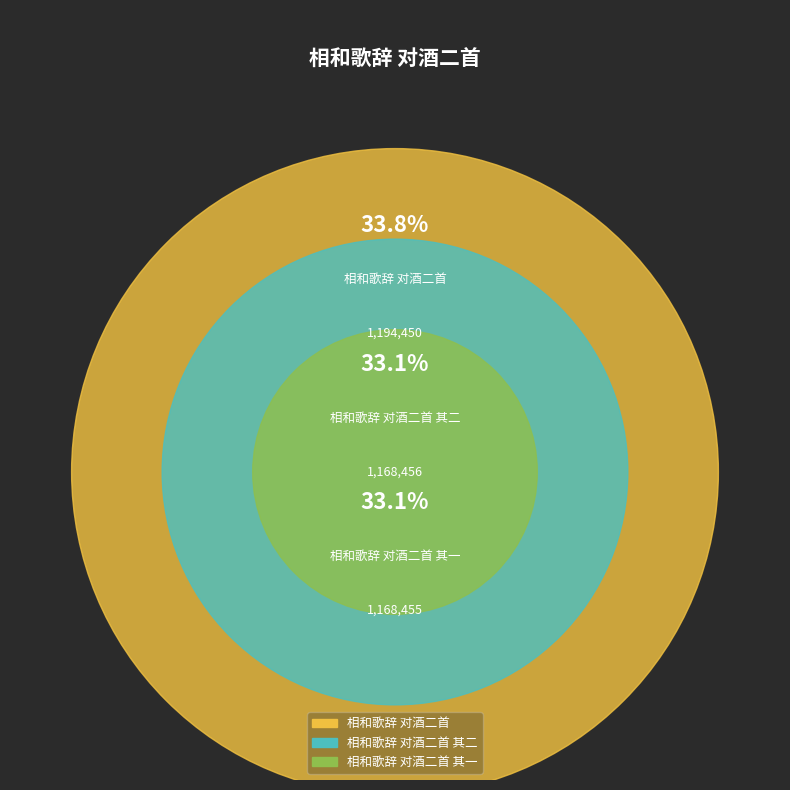

Is it true that 相和歌辞 对酒二首 其一 is 47% of the pie?

False